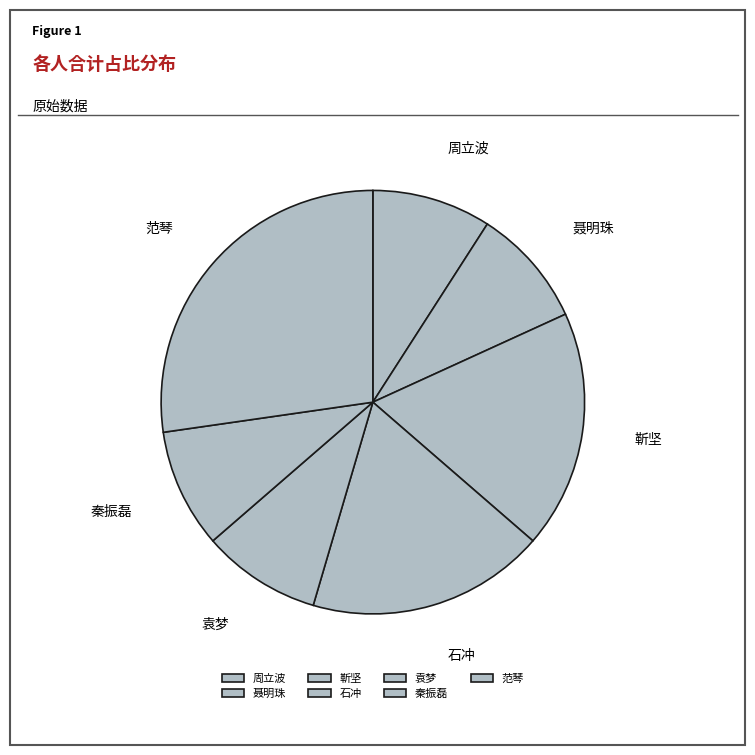

How many segments does this pie chart have?

7